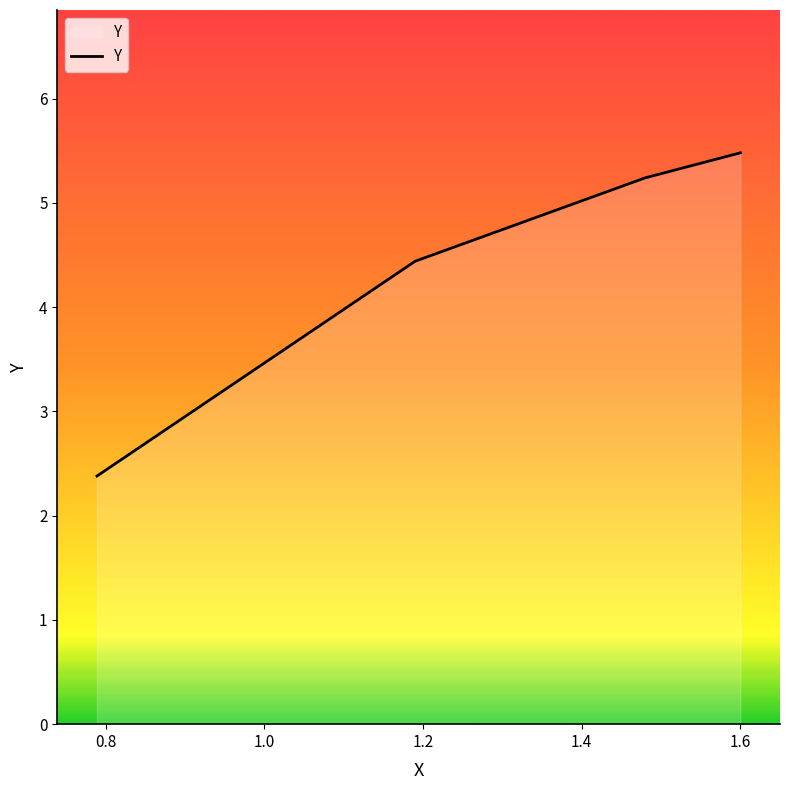

What is the sum of all values?

17.5